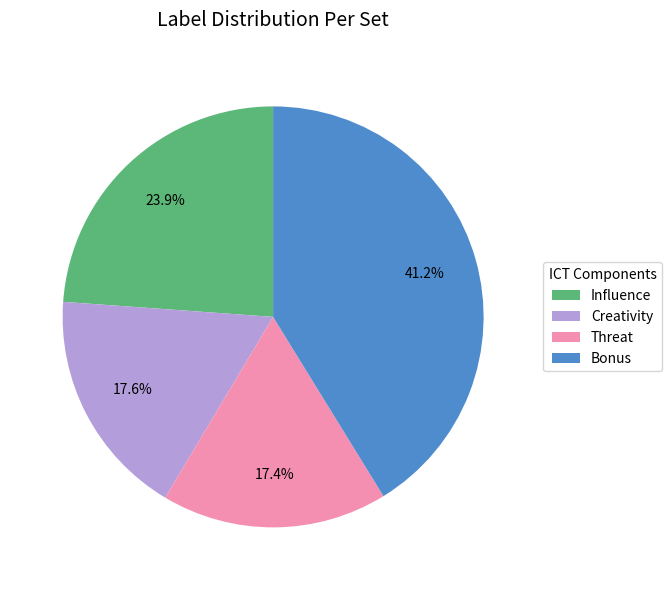

Count the number of slices in the pie.

4